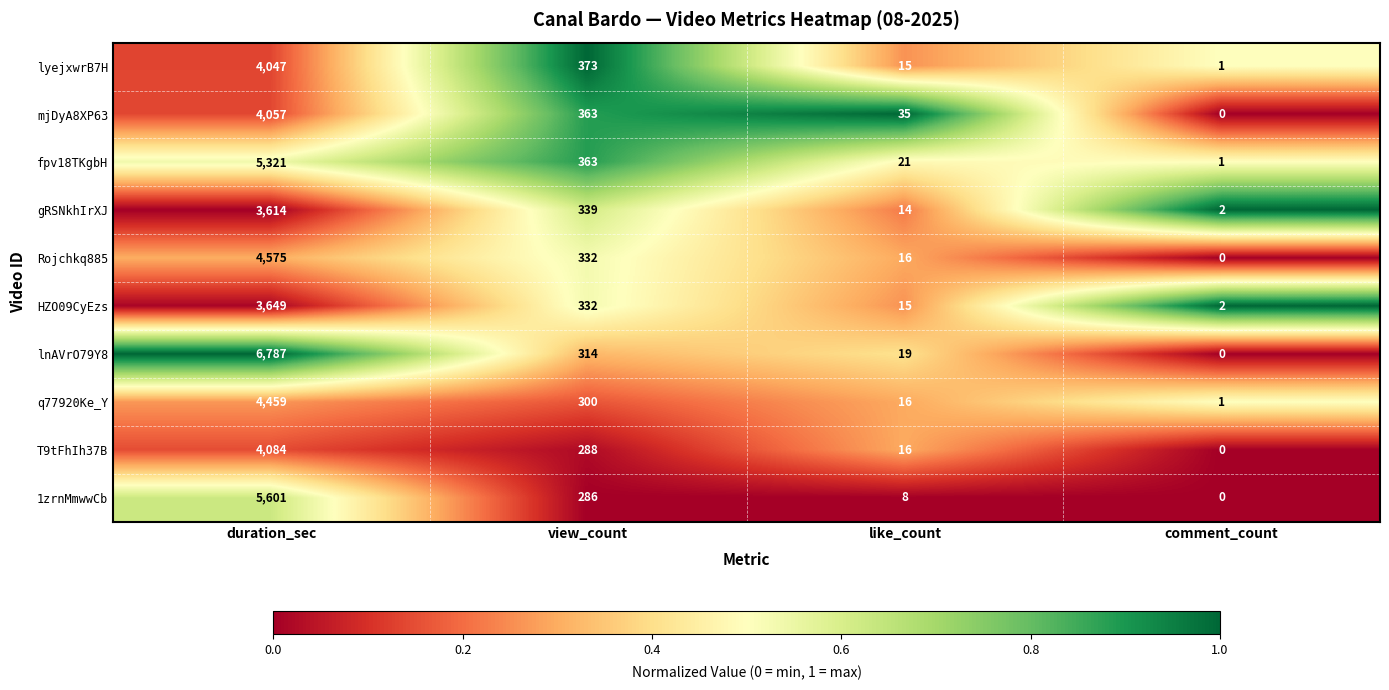

At which category is the sum across all series the highest?

duration_sec